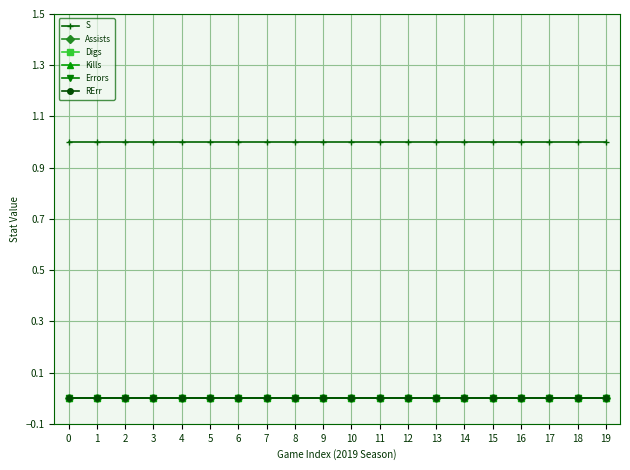

At how many categories does at least one series exceed 0?

20